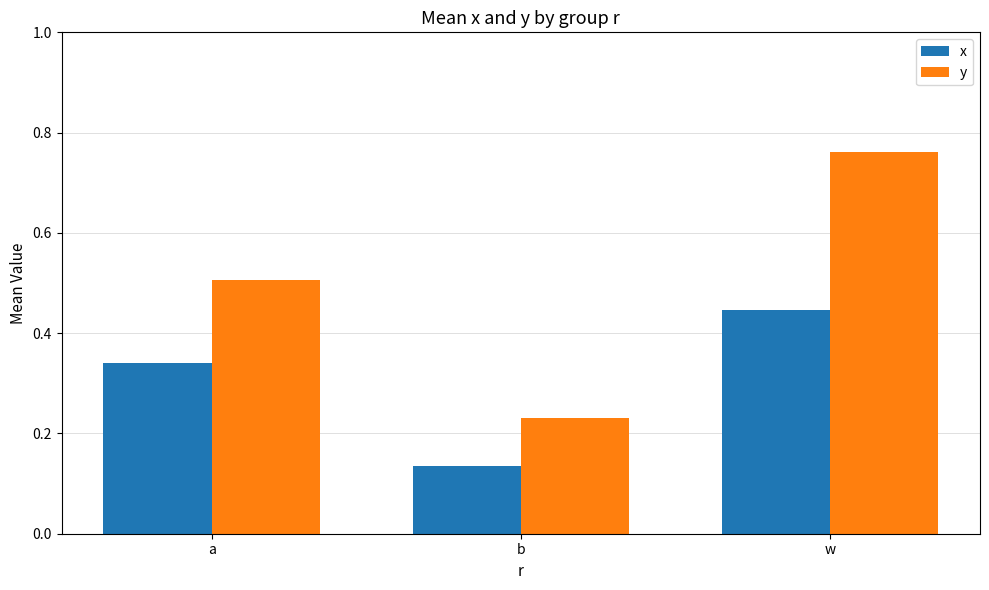

Which category has the lowest value in the y series?

b